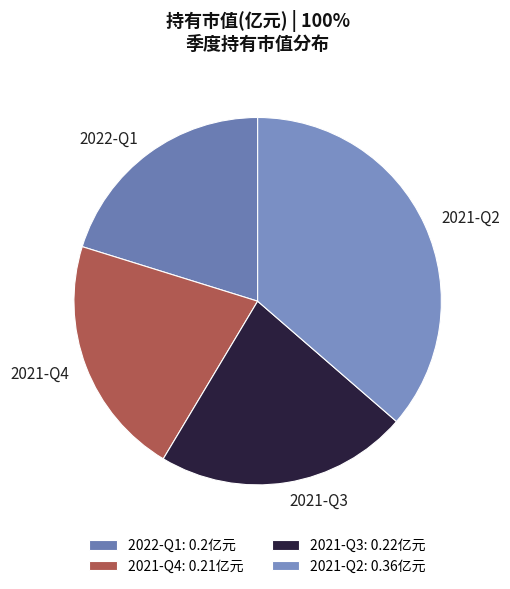

Is there any slice that represents more than half of the pie?

No